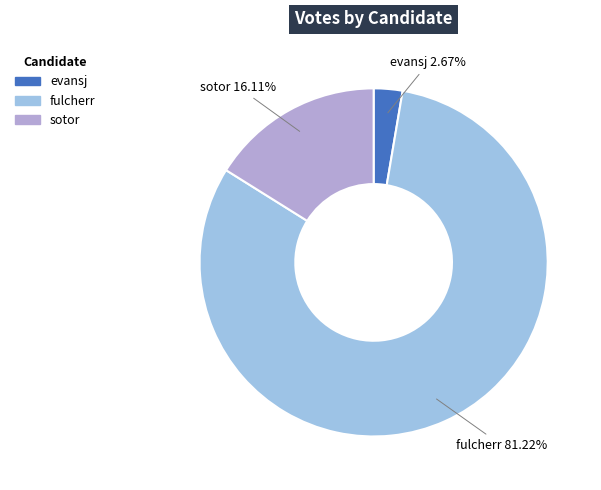

Which has a higher value, evansj or sotor?

sotor